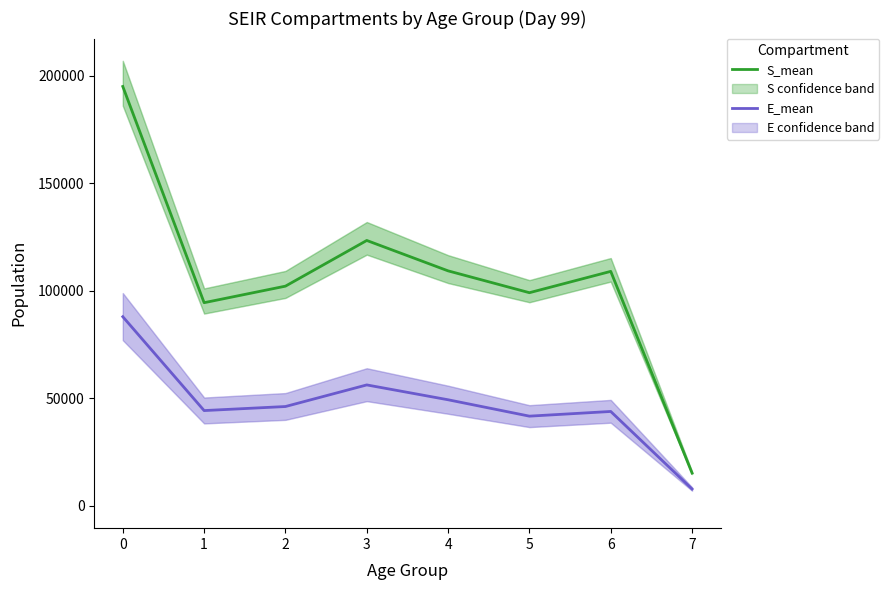

In E_mean, how many points are higher than both neighbors (excluding endpoints)?

2